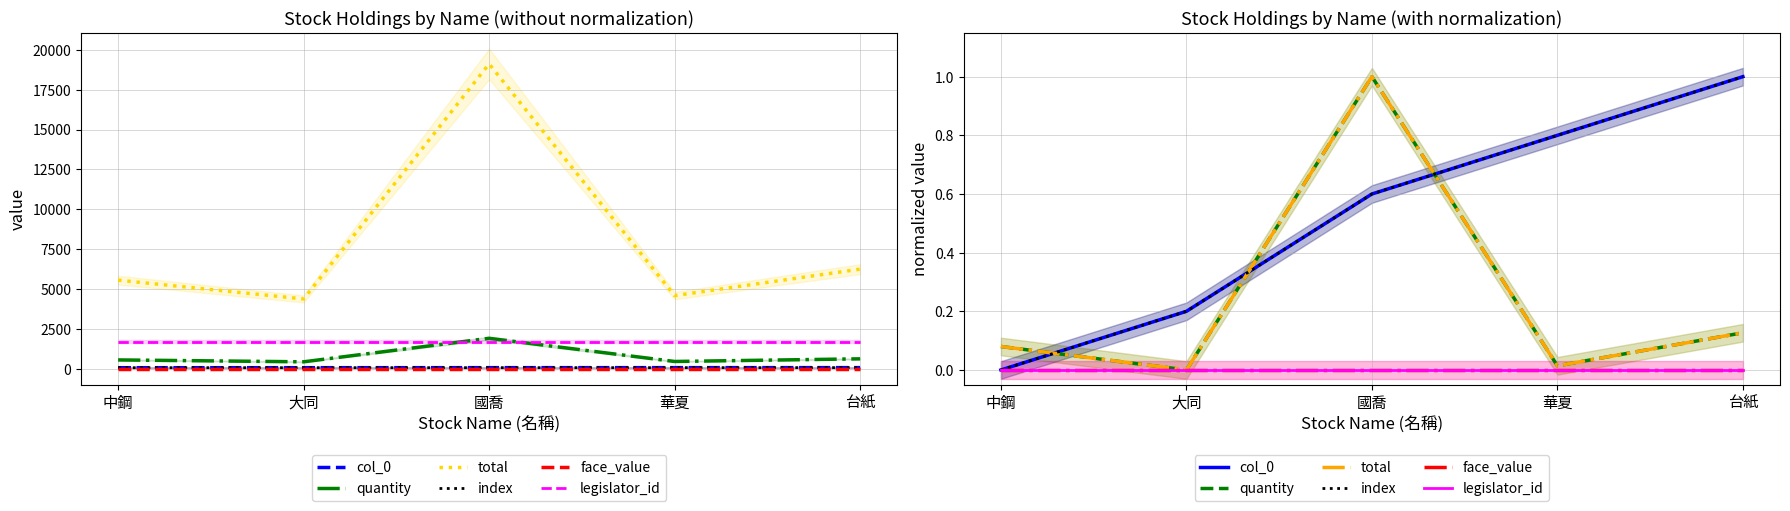

In quantity, how many points are lower than both neighbors (excluding endpoints)?

2